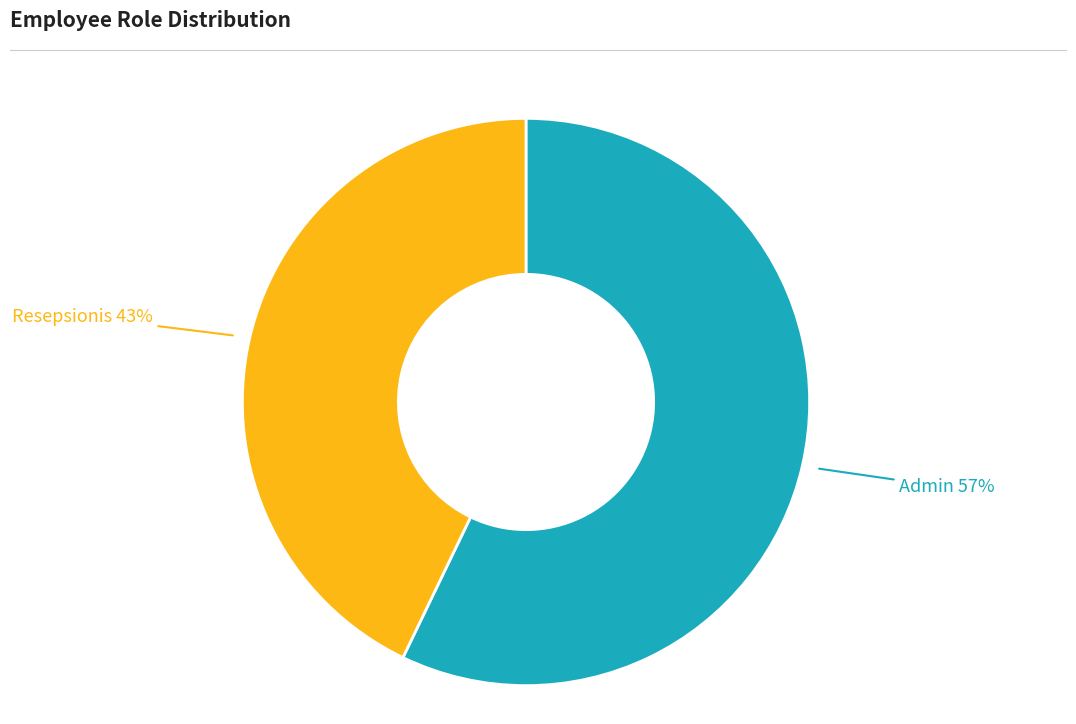

How many segments does this pie chart have?

2